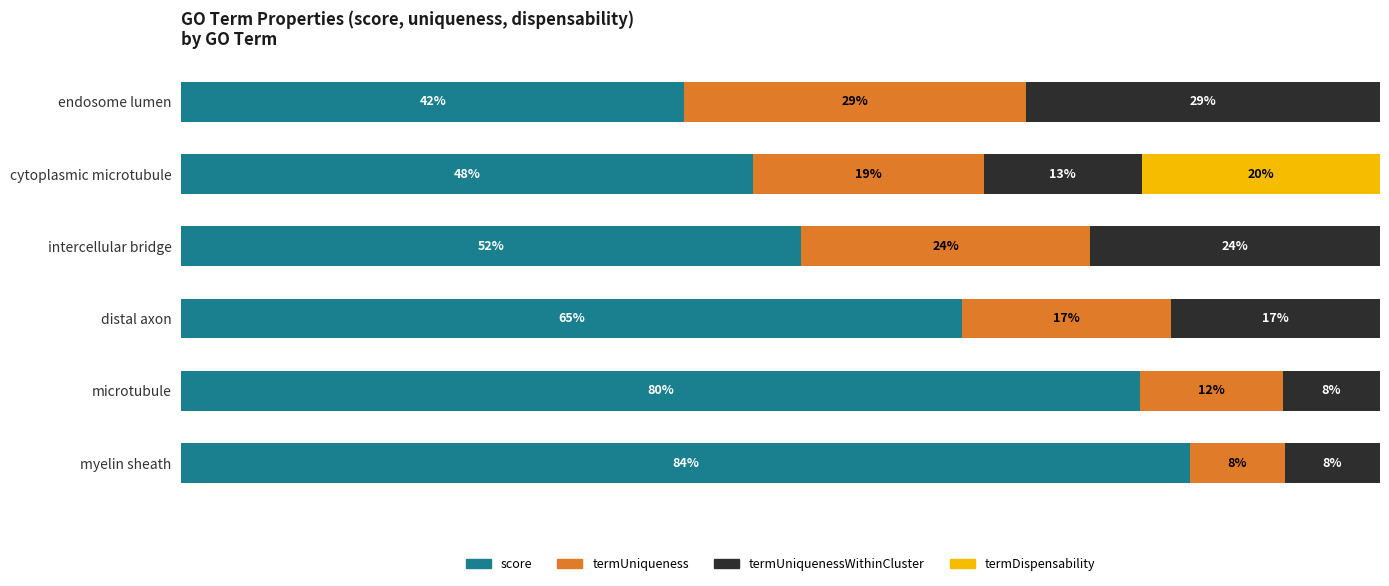

What are all the series names shown in the legend?

score, termUniqueness, termUniquenessWithinCluster, termDispensability